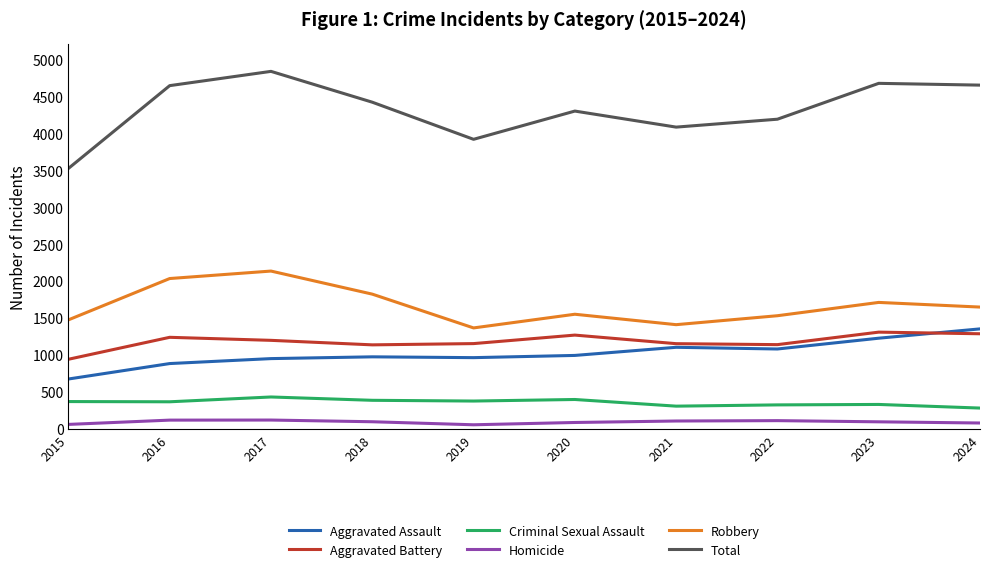

True or false: Criminal Sexual Assault has more than 1 interior local peaks.

True